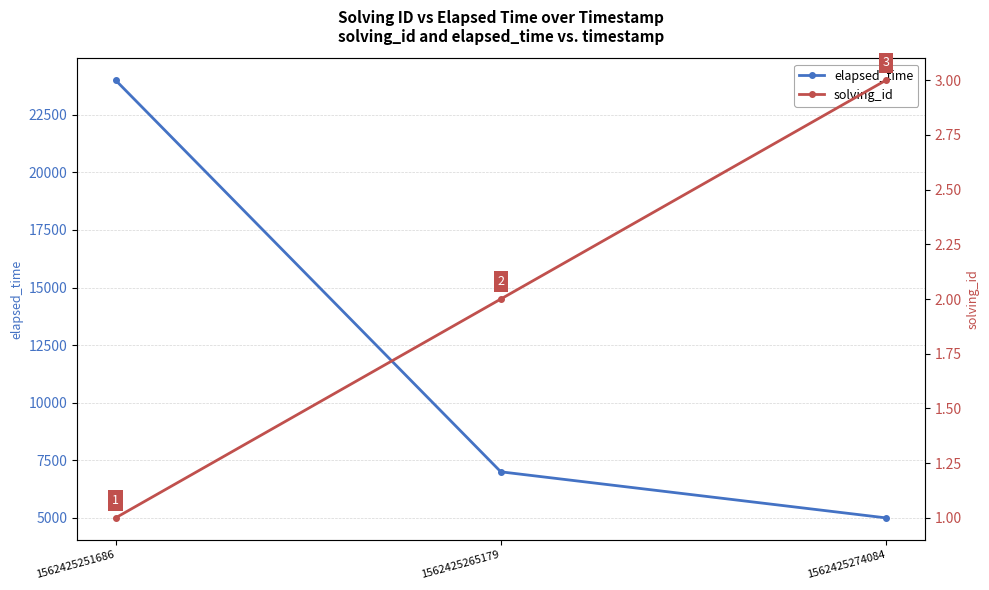

What is the difference between the maximum and second lowest values in the elapsed_time series?

17000